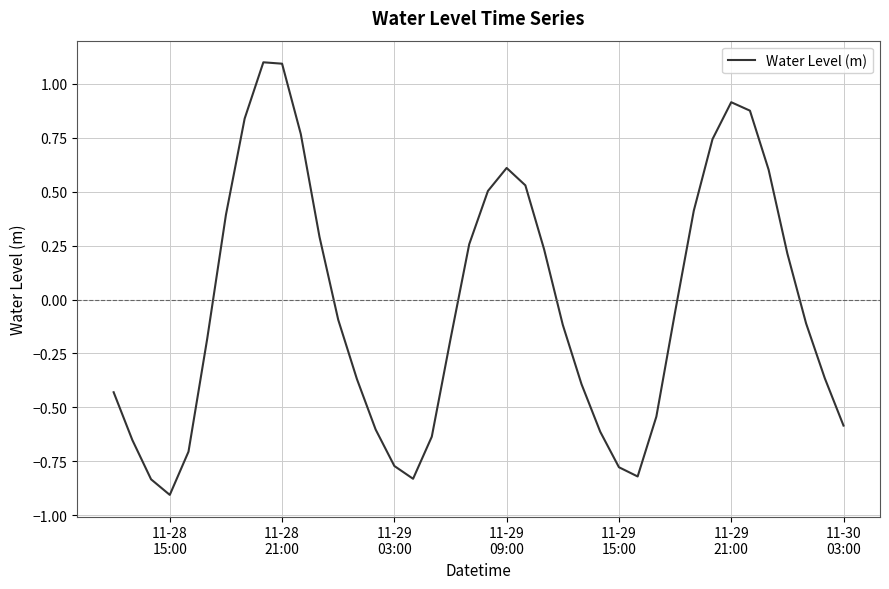

What is the smallest value displayed?

-0.9